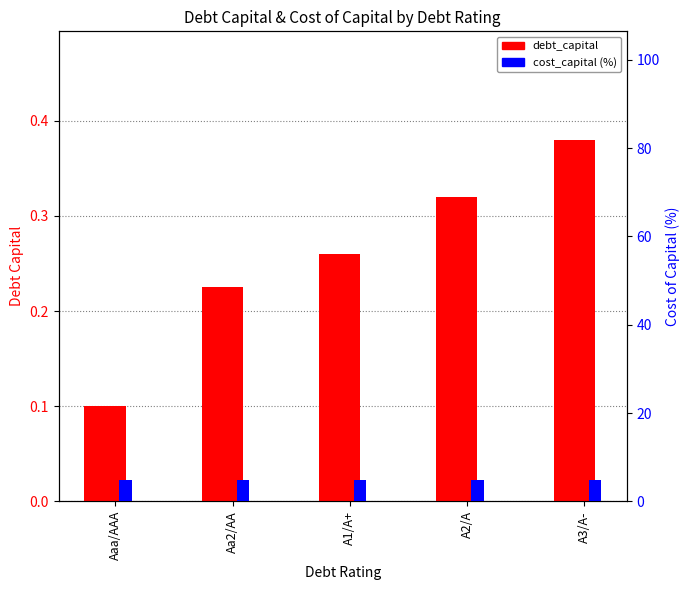

Reading left to right, what are all the values shown in this chart?

debt_capital: 0.1	0.2	0.3	0.3	0.4
cost_capital (%): 4.8	4.8	4.8	4.8	4.8